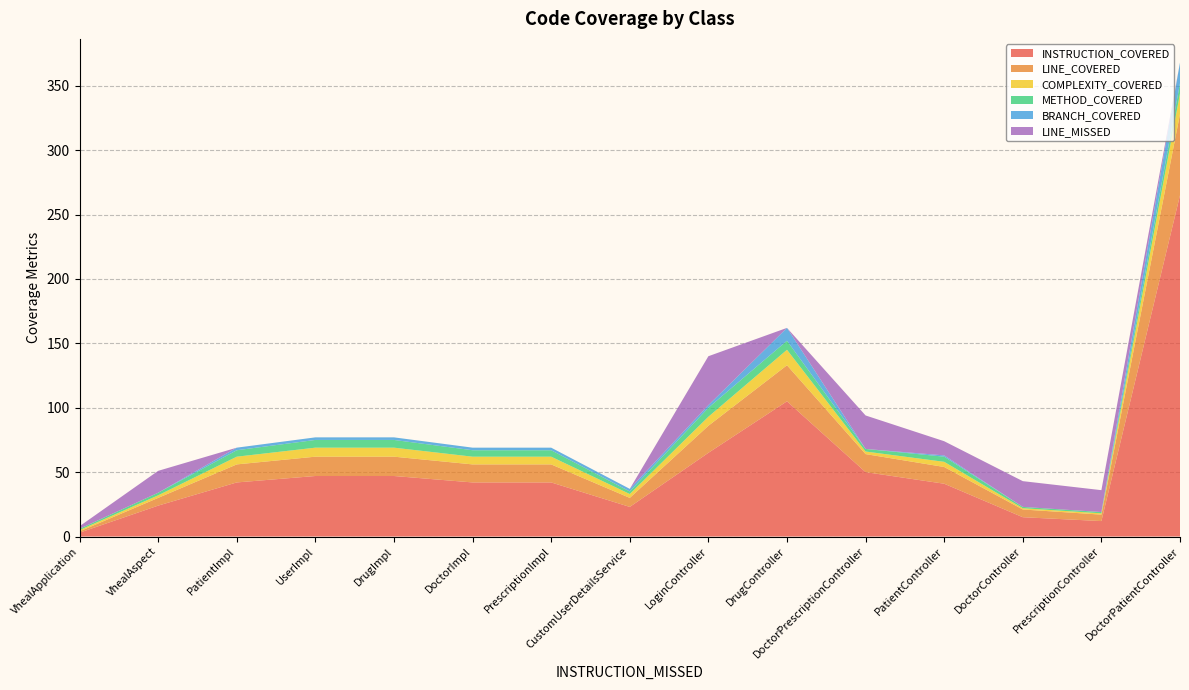

Reading left to right, what are all the values shown in this chart?

INSTRUCTION_COVERED: VhealApplication=3	VhealAspect=24	PatientImpl=42	UserImpl=47	DrugImpl=47	DoctorImpl=42	PrescriptionImpl=42	CustomUserDetailsService=23	LoginController=65	DrugController=105	DoctorPrescriptionController=50	PatientController=41	DoctorController=15	PrescriptionController=12	DoctorPatientController=265
LINE_COVERED: VhealApplication=1	VhealAspect=6	PatientImpl=14	UserImpl=15	DrugImpl=15	DoctorImpl=14	PrescriptionImpl=14	CustomUserDetailsService=7	LoginController=21	DrugController=28	DoctorPrescriptionController=14	PatientController=13	DoctorController=6	PrescriptionController=5	DoctorPatientController=63
COMPLEXITY_COVERED: VhealApplication=1	VhealAspect=2	PatientImpl=6	UserImpl=7	DrugImpl=7	DoctorImpl=6	PrescriptionImpl=6	CustomUserDetailsService=3	LoginController=7	DrugController=12	DoctorPrescriptionController=2	PatientController=4	DoctorController=1	PrescriptionController=1	DoctorPatientController=16
METHOD_COVERED: VhealApplication=1	VhealAspect=2	PatientImpl=5	UserImpl=6	DrugImpl=6	DoctorImpl=5	PrescriptionImpl=5	CustomUserDetailsService=2	LoginController=7	DrugController=7	DoctorPrescriptionController=2	PatientController=4	DoctorController=1	PrescriptionController=1	DoctorPatientController=8
BRANCH_COVERED: VhealApplication=0	VhealAspect=0	PatientImpl=2	UserImpl=2	DrugImpl=2	DoctorImpl=2	PrescriptionImpl=2	CustomUserDetailsService=2	LoginController=2	DrugController=10	DoctorPrescriptionController=0	PatientController=1	DoctorController=0	PrescriptionController=0	DoctorPatientController=16
LINE_MISSED: VhealApplication=2	VhealAspect=17	PatientImpl=0	UserImpl=0	DrugImpl=0	DoctorImpl=0	PrescriptionImpl=0	CustomUserDetailsService=0	LoginController=38	DrugController=0	DoctorPrescriptionController=26	PatientController=11	DoctorController=20	PrescriptionController=17	DoctorPatientController=0